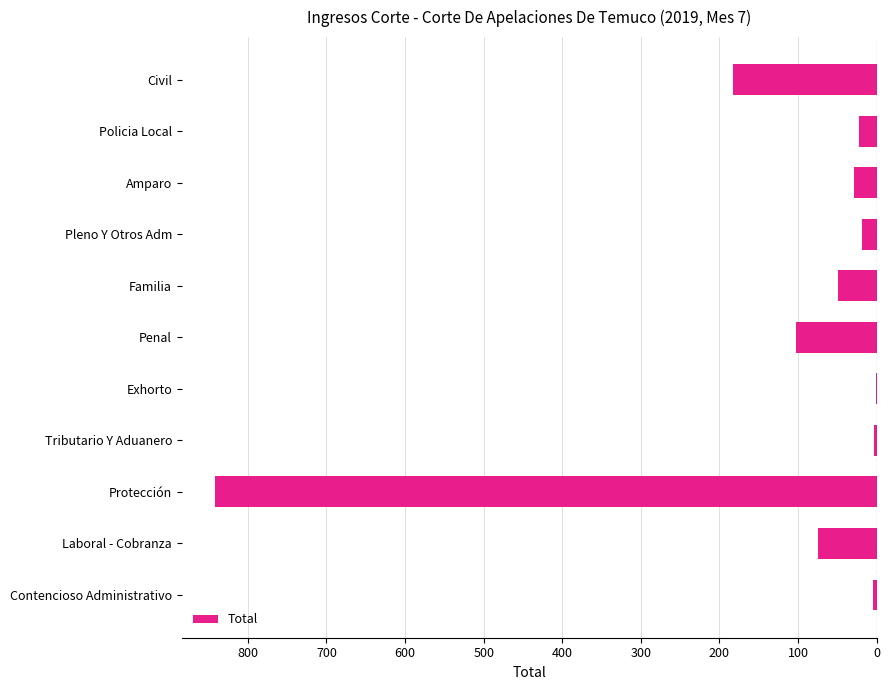

Are the bars horizontal?

Yes